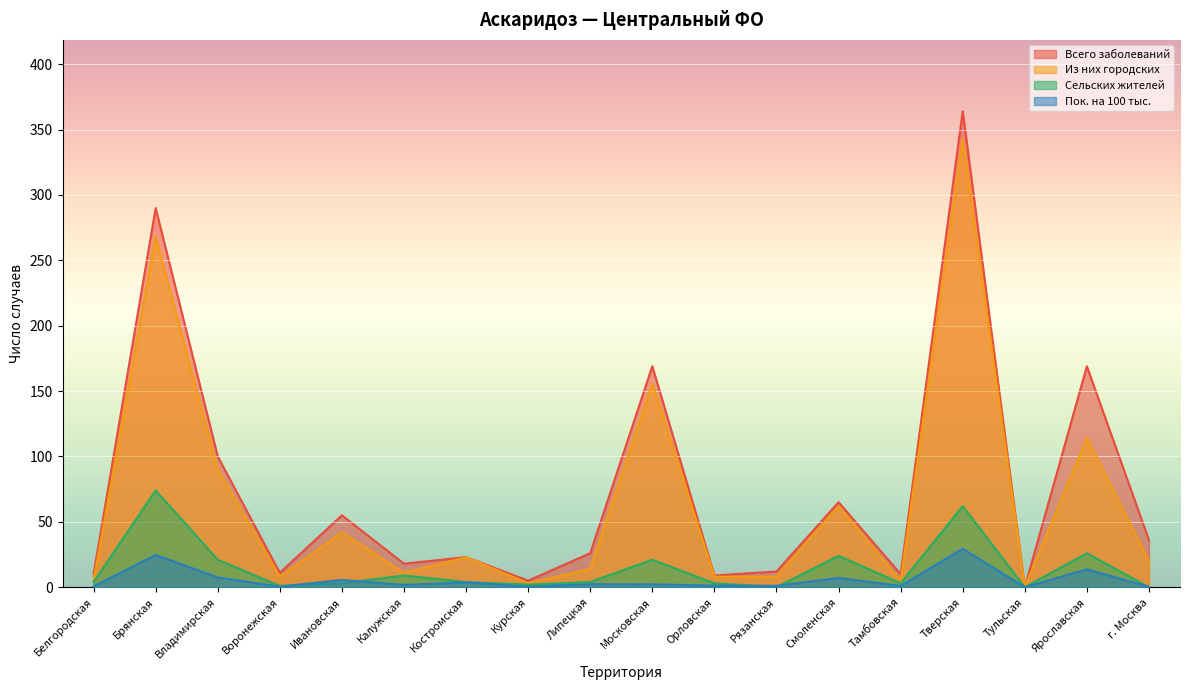

What position from the left is Тверская?

15